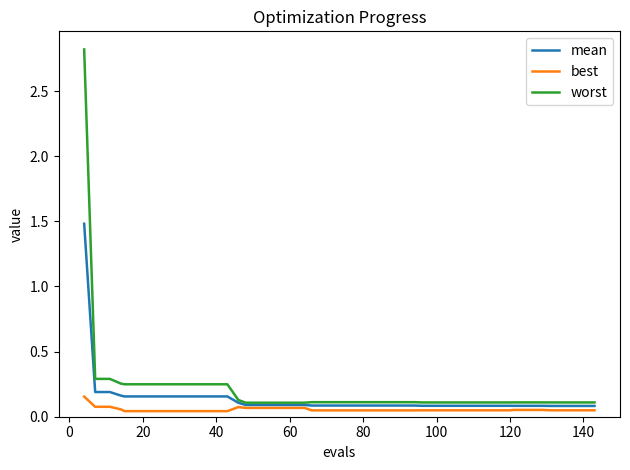

Which series has the widest spread of values?

worst